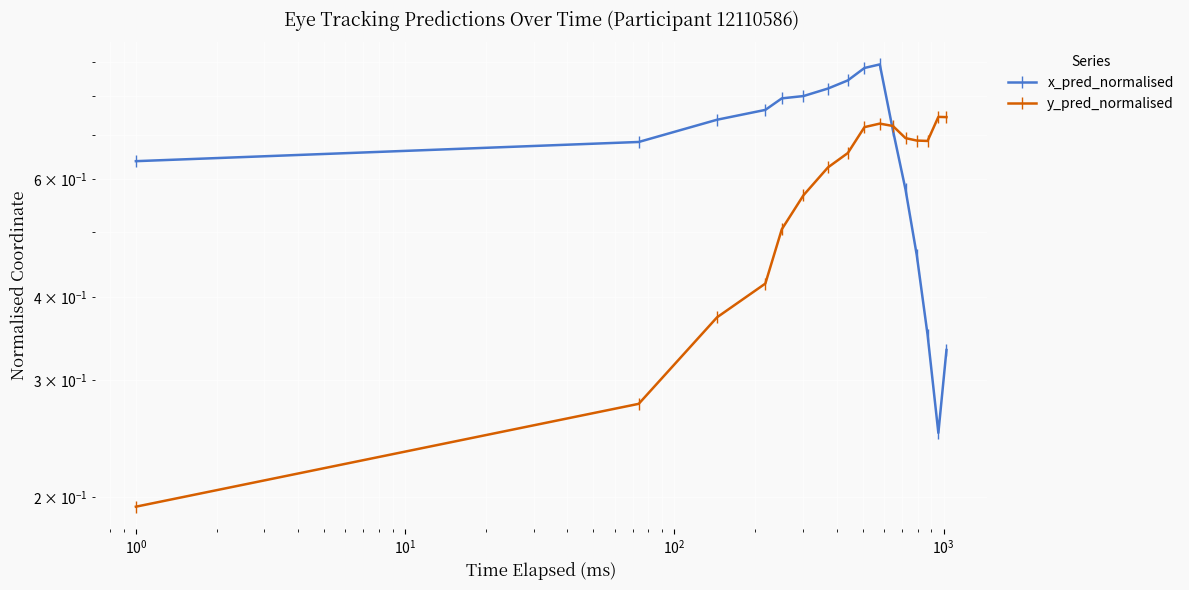

What is the total value across all series at $\mathdefault{10^{1}}$?

1.2